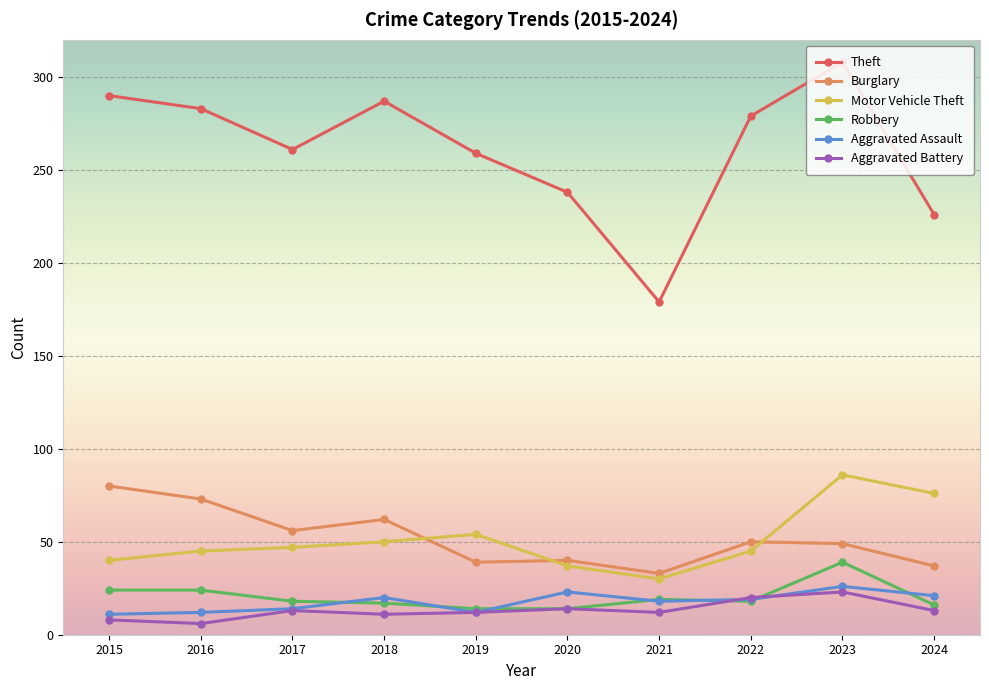

True or false: Aggravated Battery has more than 1 interior local peaks.

True